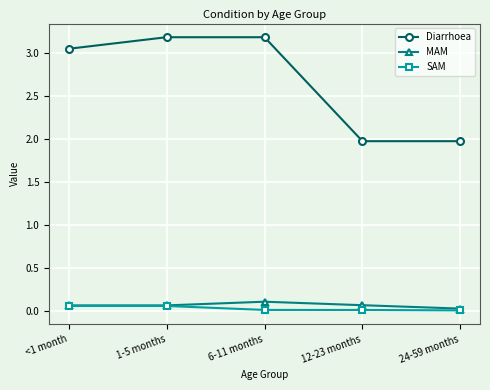

True or false: MAM has more than 2 interior local peaks.

False